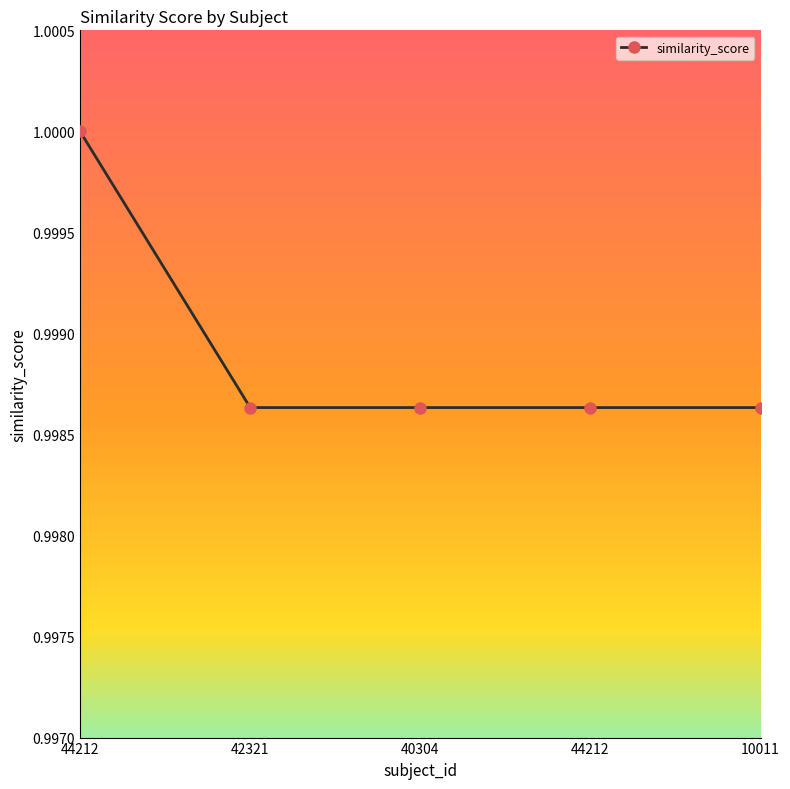

What is the approximate value at 40304?

1.0